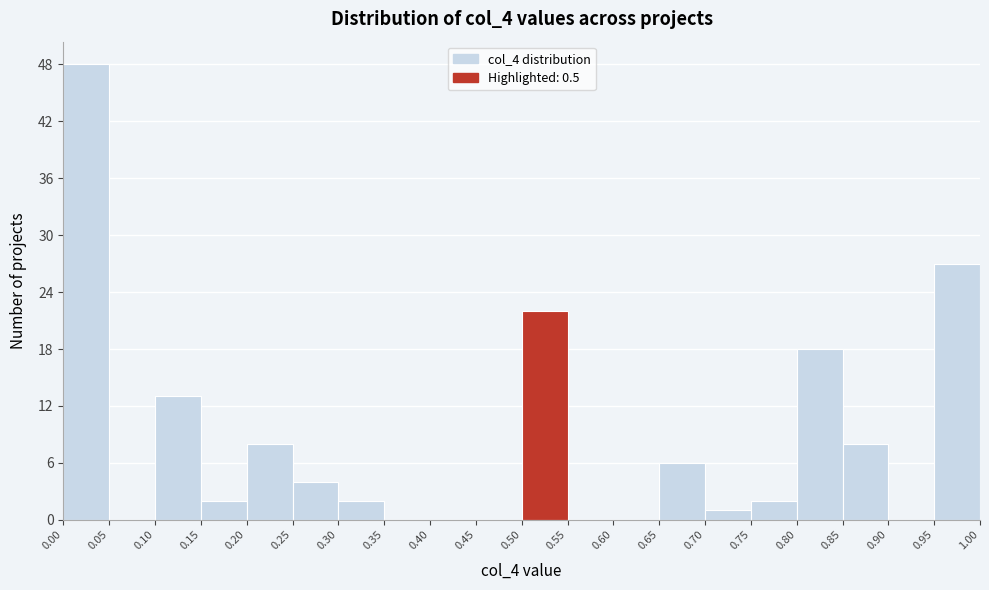

Reading left to right, list every bar in this chart as the range it spans on the x-axis followed by its height. The values are not printed on the chart, so give them approximately, as read against the axis.

0.00 to 0.05: 48
0.05 to 0.10: 0
0.10 to 0.15: 13
0.15 to 0.20: 2
0.20 to 0.25: 8
0.25 to 0.30: 4
0.30 to 0.35: 2
0.35 to 0.40: 0
0.40 to 0.45: 0
0.45 to 0.50: 0
0.50 to 0.55: 22
0.55 to 0.60: 0
0.60 to 0.65: 0
0.65 to 0.70: 6
0.70 to 0.75: 1
0.75 to 0.80: 2
0.80 to 0.85: 18
0.85 to 0.90: 8
0.90 to 0.95: 0
0.95 to 1.00: 27